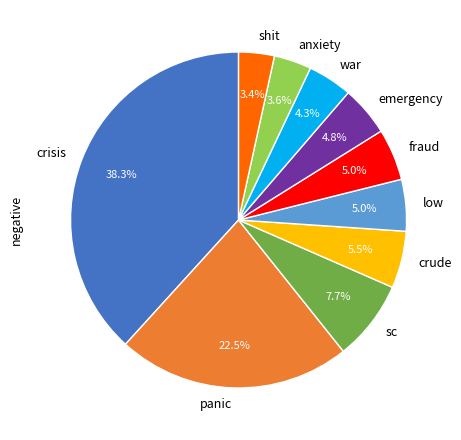

Count the number of slices in the pie.

10